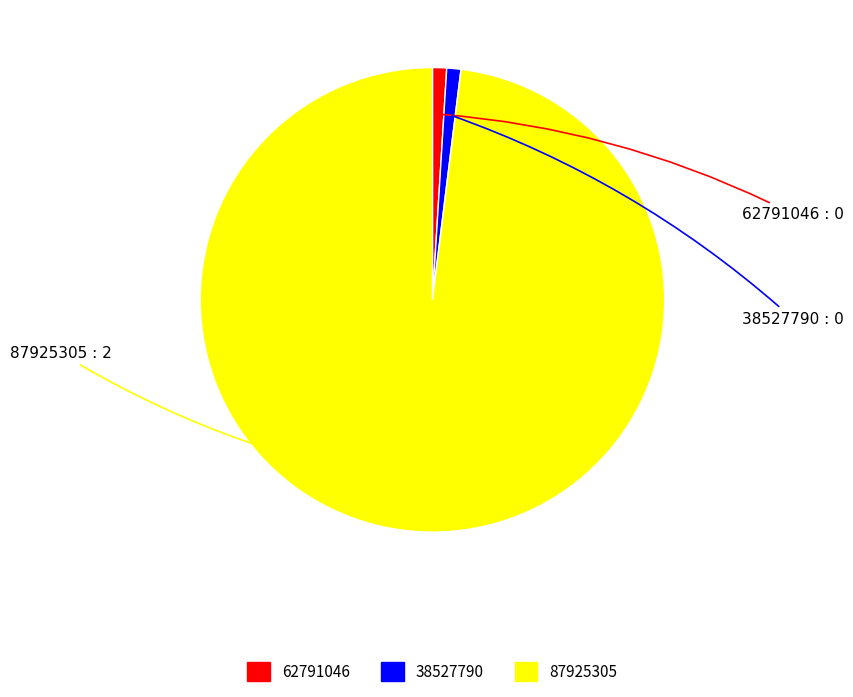

Is it true that 62791046 is 13% of the pie?

False